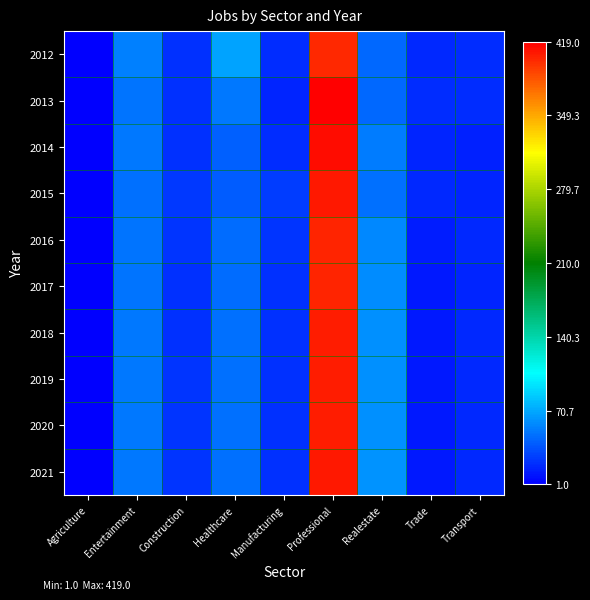

What is the spread (max minus min) of values at Agriculture?

1